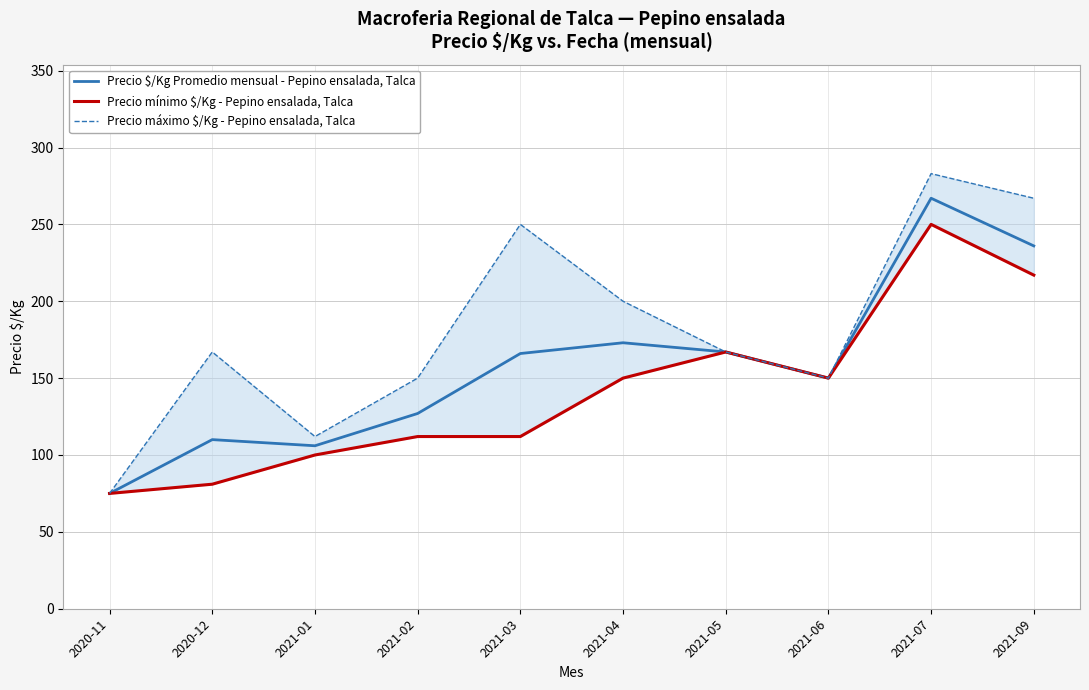

What is the total value across all series at 2021-01?

318